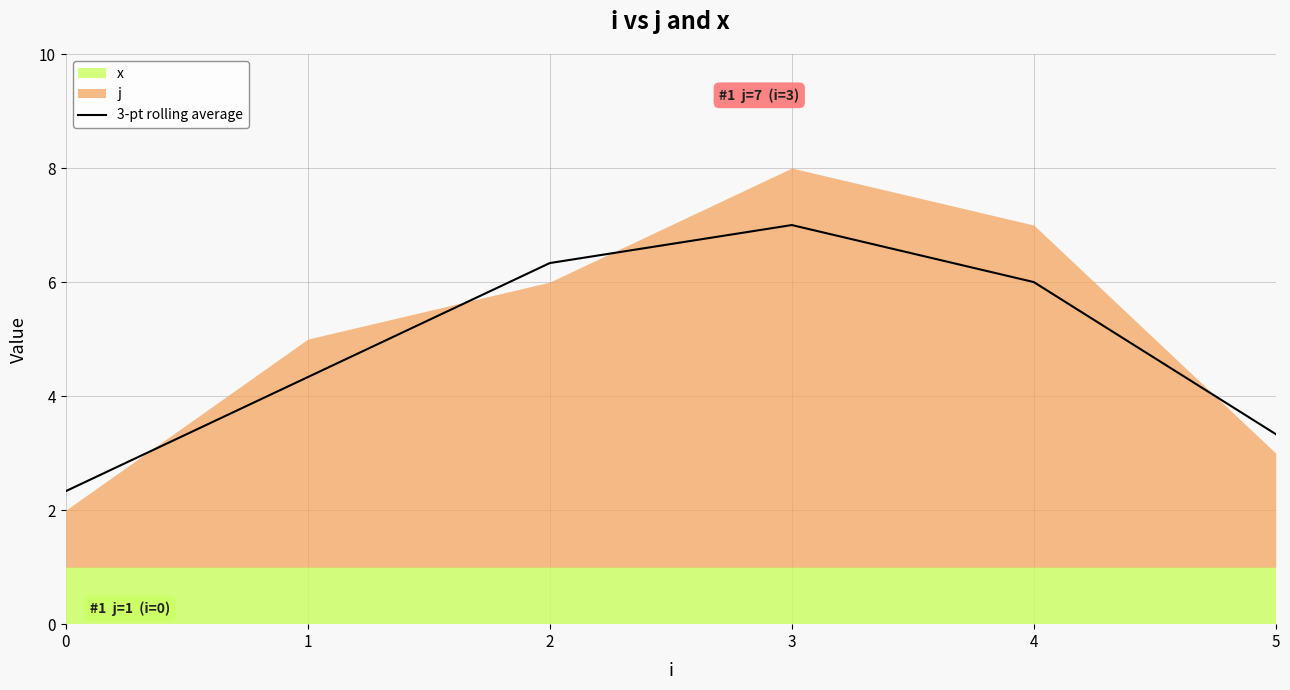

The chart shows a value of 2.3 at 0. True or false?

True